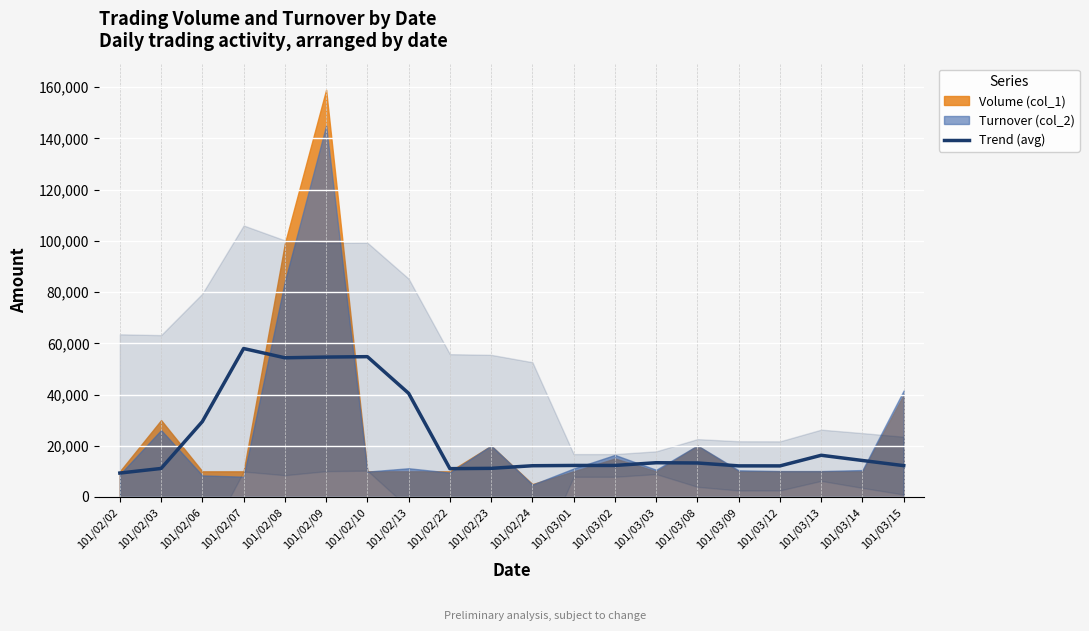

Reading left to right, what are all the values shown in this chart?

101/02/02=9330	101/02/03=11120	101/02/06=29435	101/02/07=57954	101/02/08=54334	101/02/09=54614	101/02/10=54774	101/02/13=40464	101/02/22=11045	101/02/23=11165	101/02/24=12185	101/03/01=12295	101/03/02=12300	101/03/03=13360	101/03/08=13260	101/03/09=12130	101/03/12=12120	101/03/13=16270	101/03/14=14230	101/03/15=12220